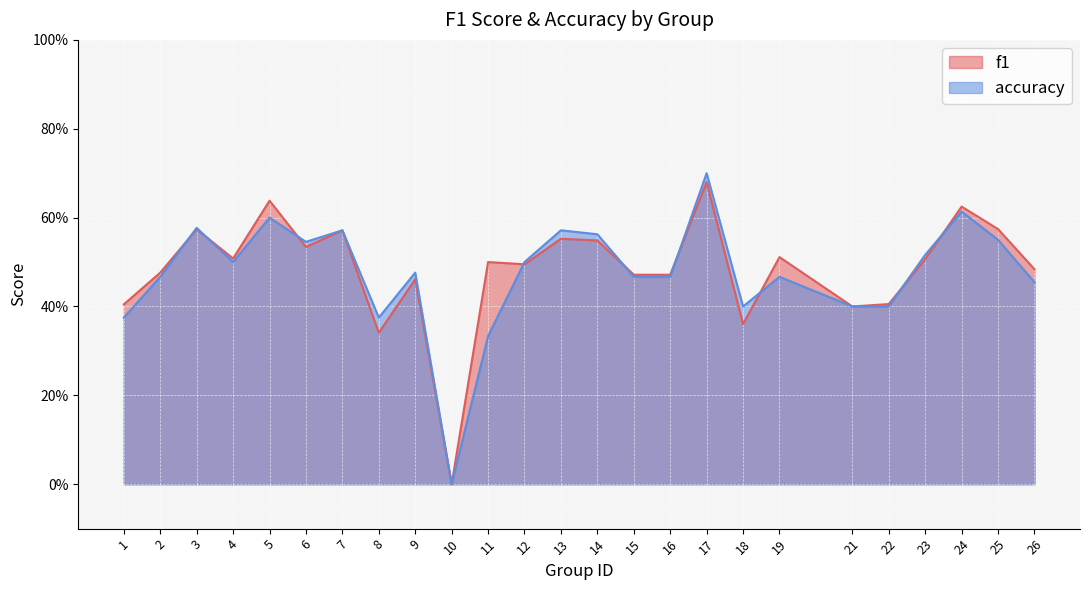

Where is accuracy nearest to the value 0?

10